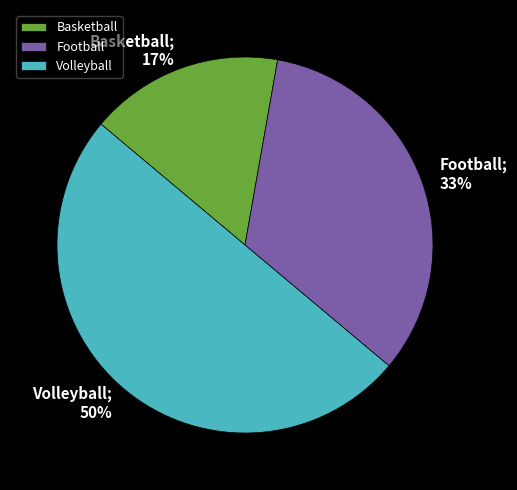

The Volleyball slice represents 41% of the pie. True or false?

False